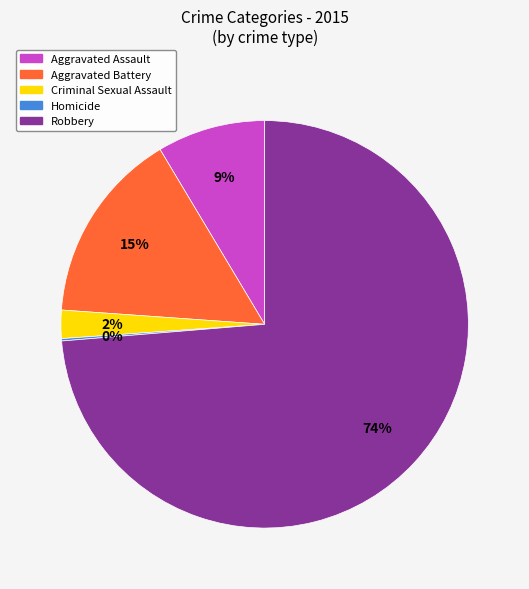

The Aggravated Assault slice represents 9% of the pie. True or false?

True